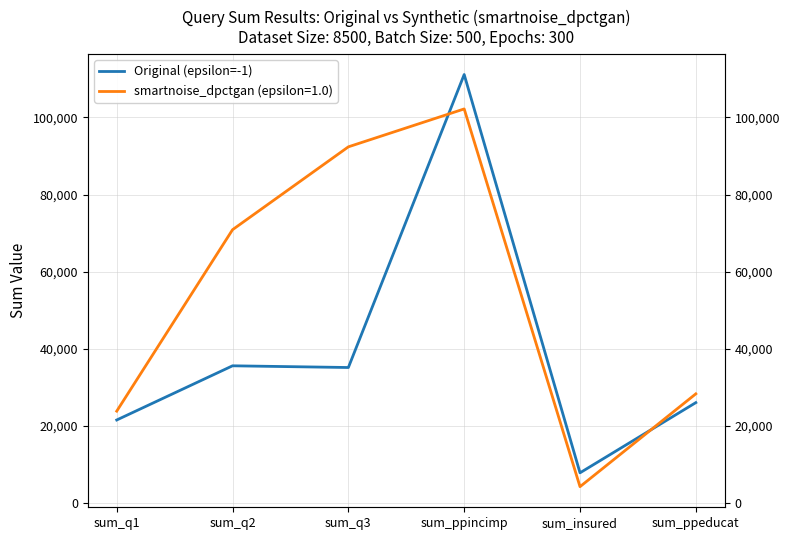

Which label corresponds to the largest value in the chart?

sum_ppincimp